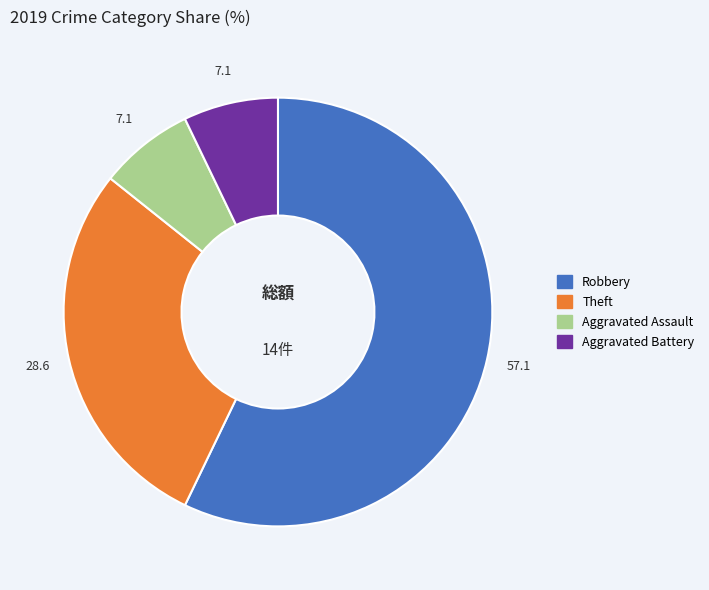

Is the sum of Aggravated Assault and Aggravated Battery greater than half?

No